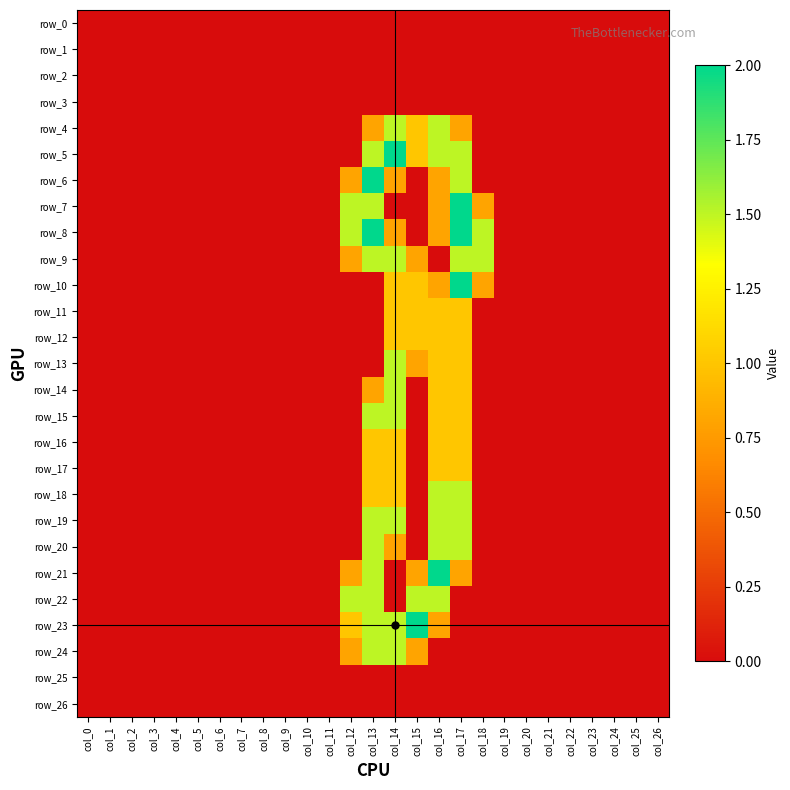

What is the difference between the highest and lowest values at col_12?

1.5